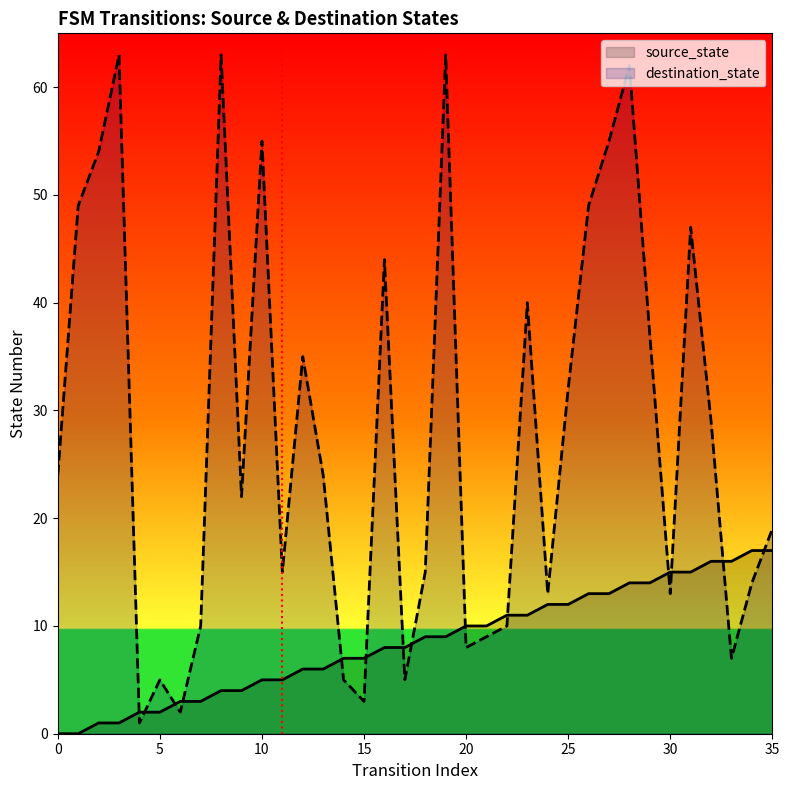

Rank the series by their maximum value, from highest to lowest.

destination_state, source_state